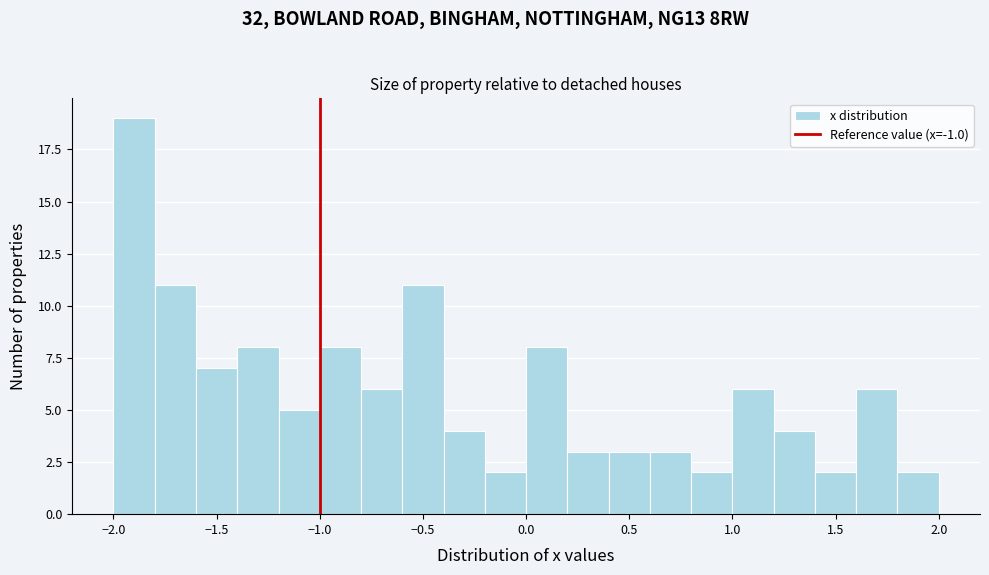

Which range on the x-axis has the tallest bar?

-2.0 to -1.8